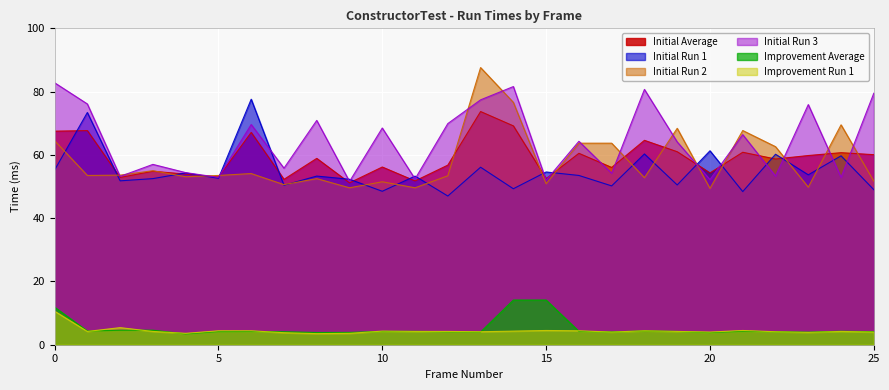

List the labels in order of Improvement Run 1 value, smallest first.

8, 4, 9, 7, 23, 17, 20, 25, 13, 22, 1, 3, 11, 12, 19, 24, 10, 14, 5, 6, 16, 18, 15, 21, 2, 0